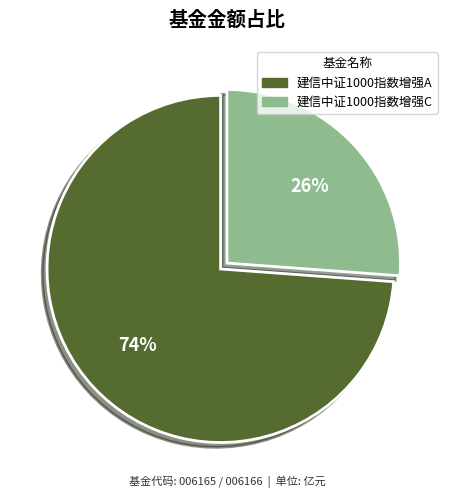

Do 建信中证1000指数增强C and 建信中证1000指数增强A together represent more than half of the pie?

Yes